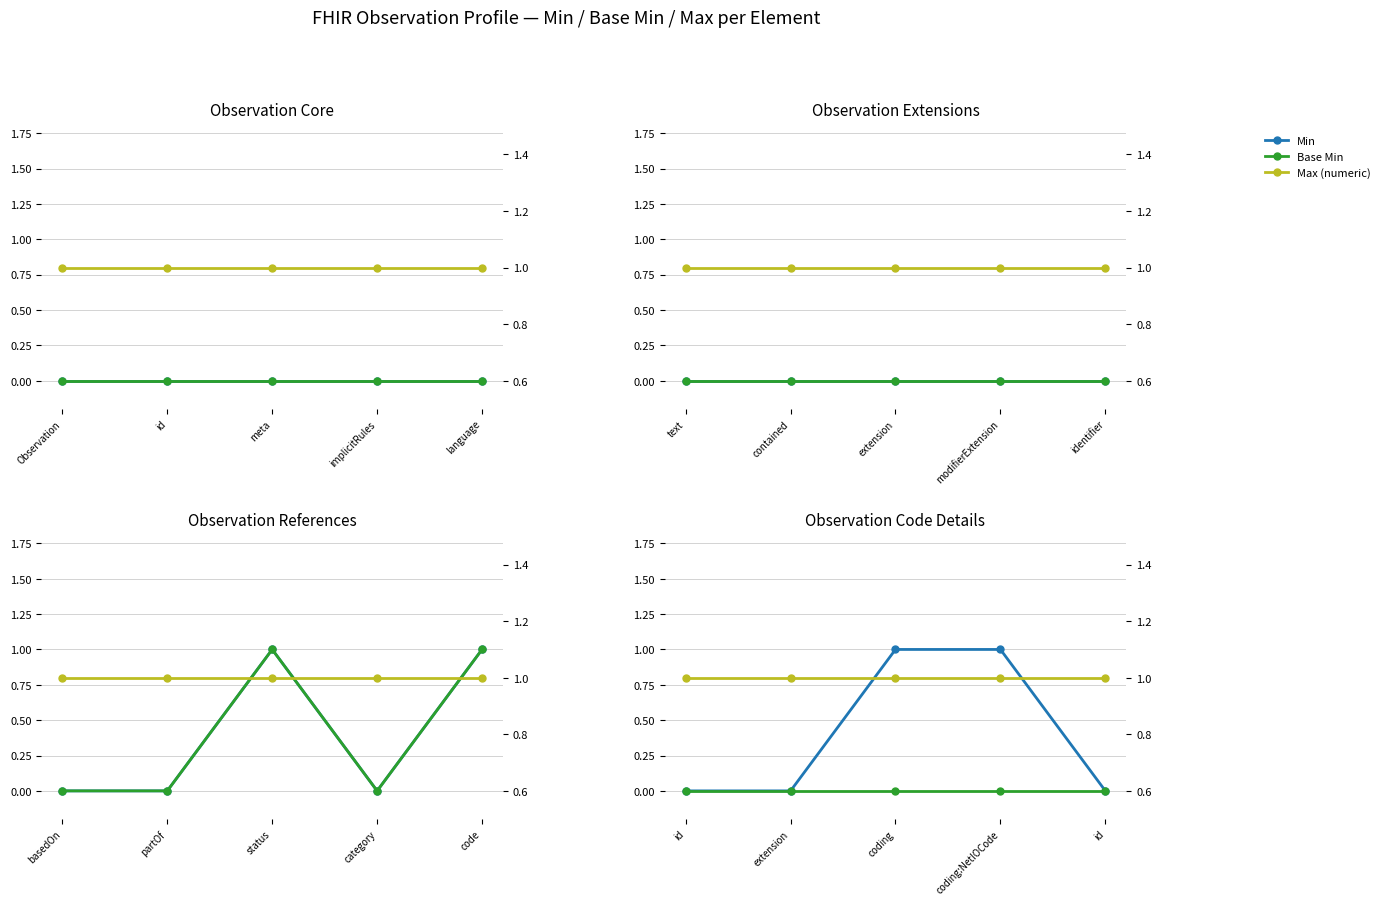

Which has a higher value, id or extension?

id